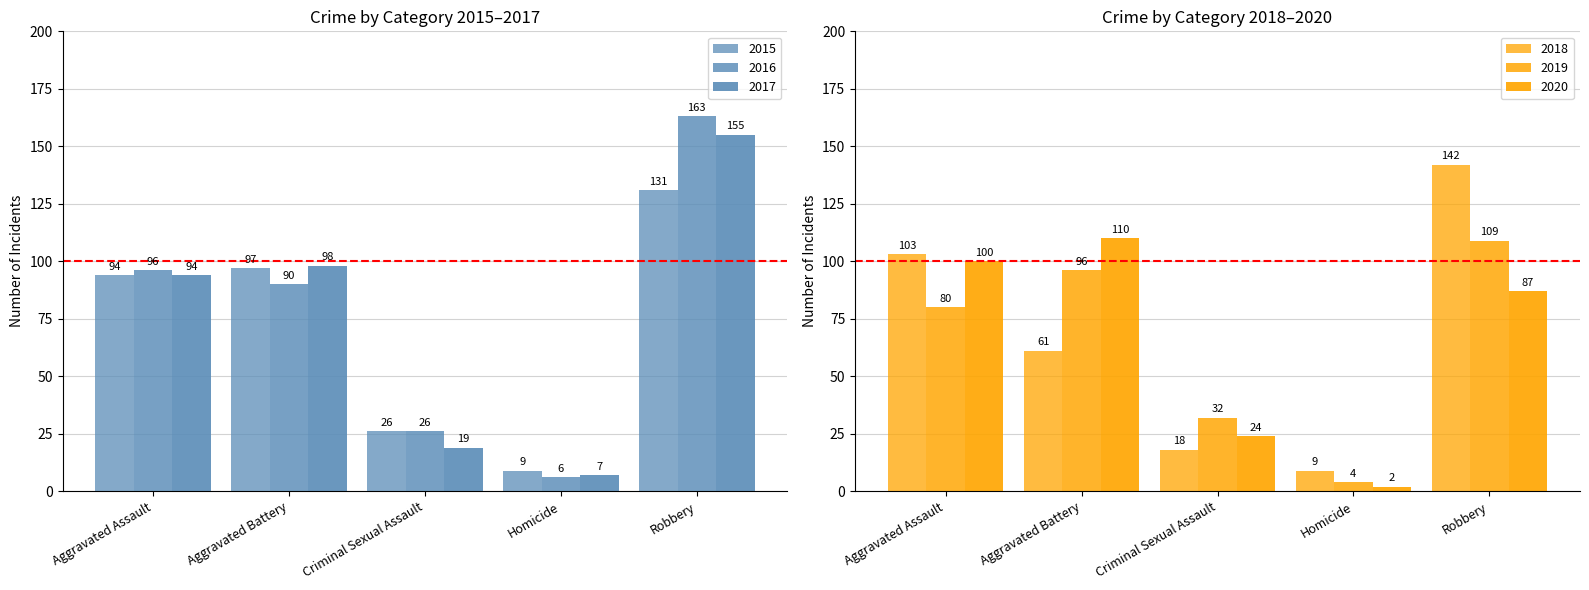

What is the label of the 5th bar from the left?

Robbery